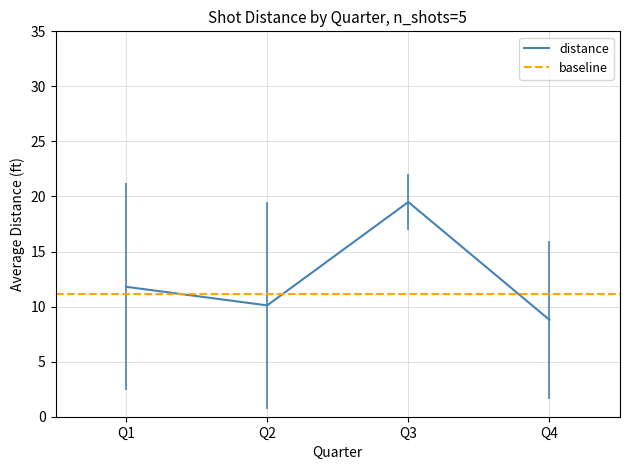

At which label does distance first exceed 11?

Q1